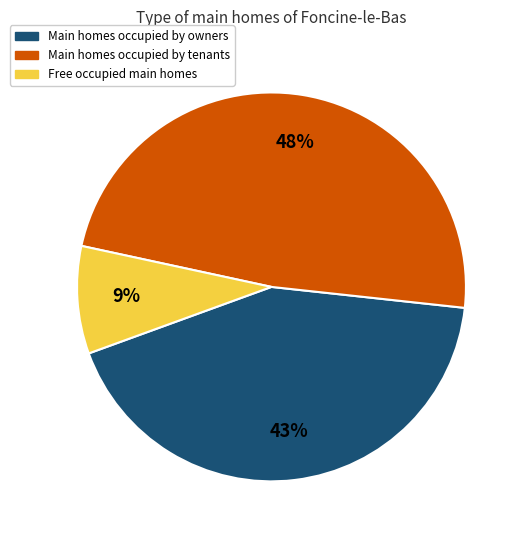

To the nearest percent, what is the average slice percentage?

33%